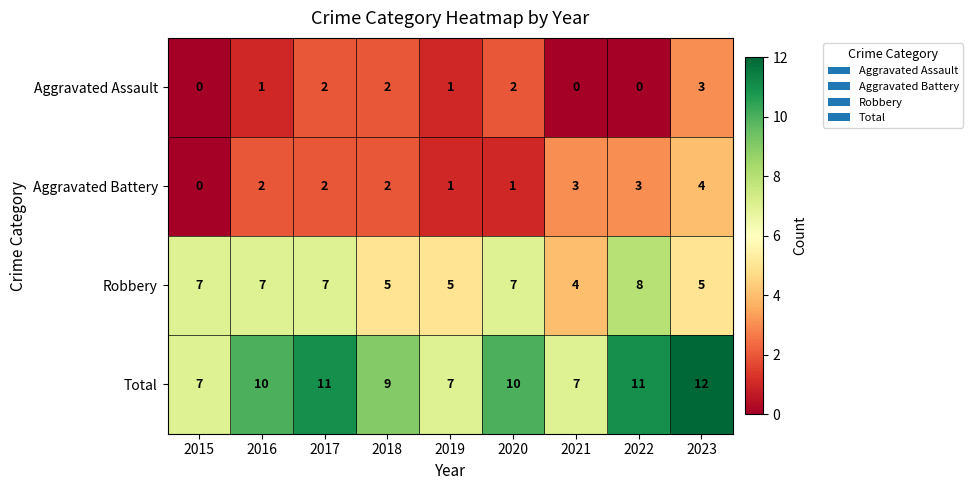

What is the difference between the highest and lowest values at 2015?

7